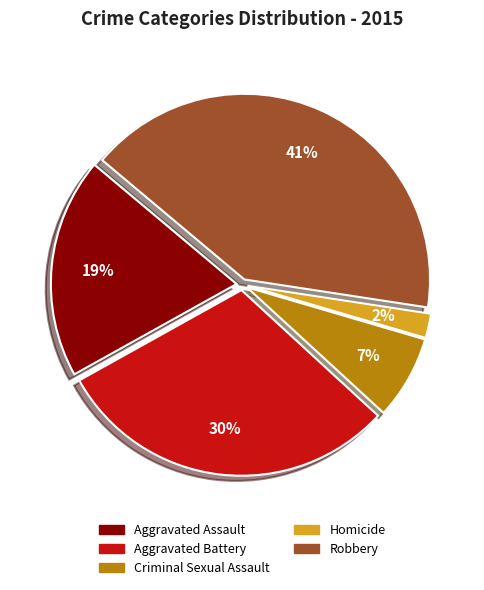

The Aggravated Assault slice represents 19% of the pie. True or false?

True